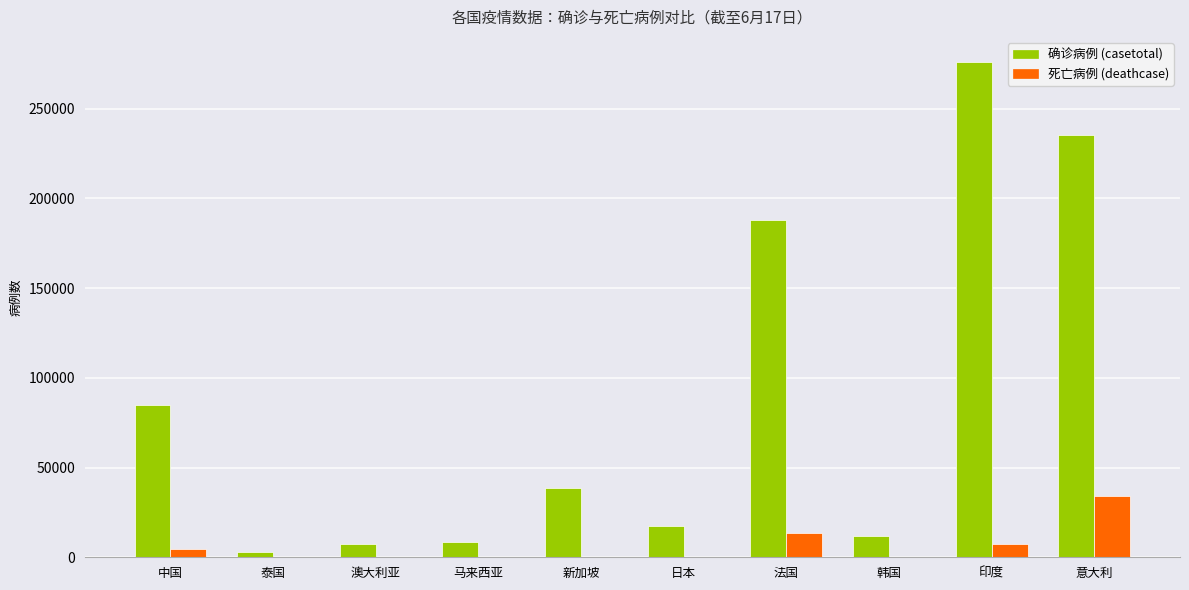

At which category does the chart reach its peak across all series?

印度